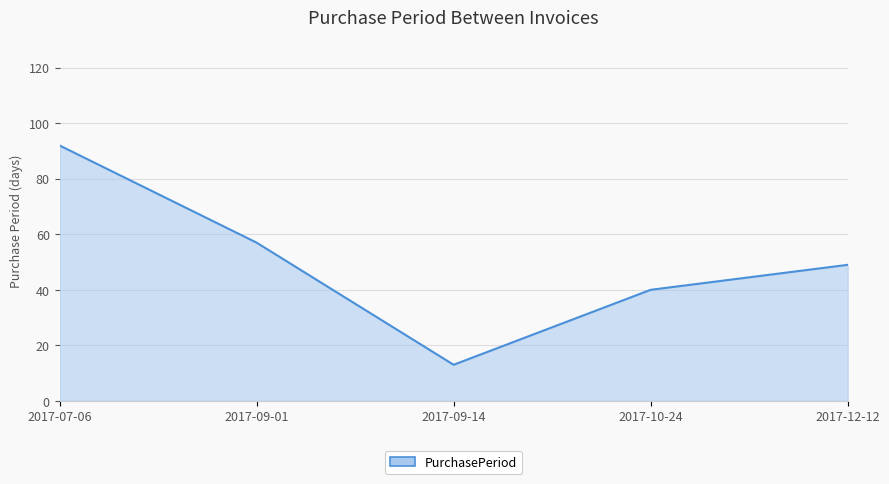

Which label corresponds to the smallest value in the chart?

2017-09-14